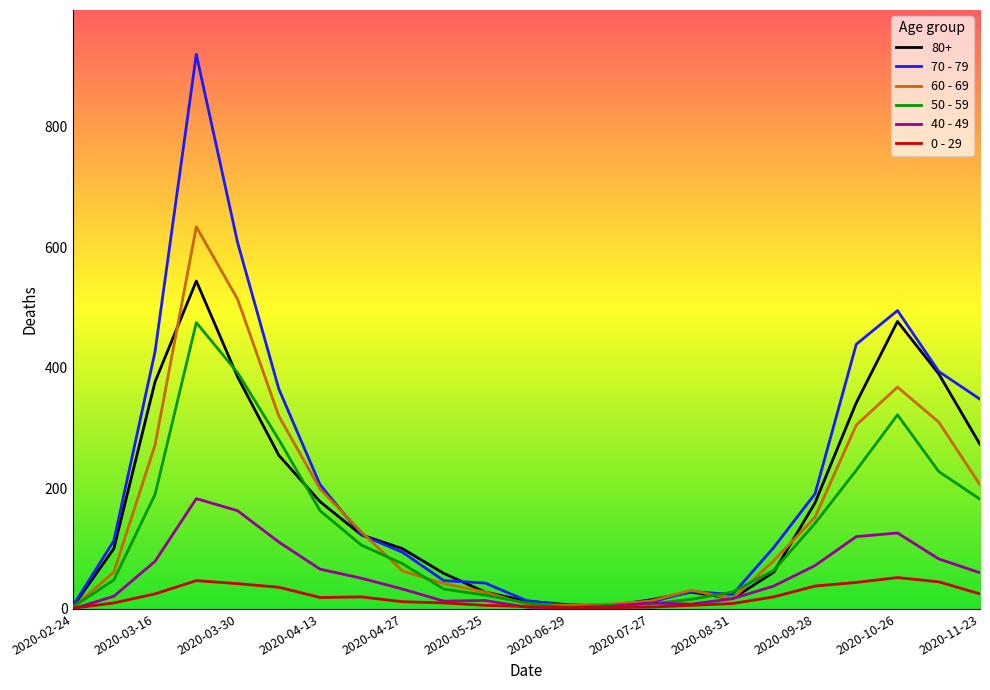

Which series has the largest total across all categories?

70 - 79